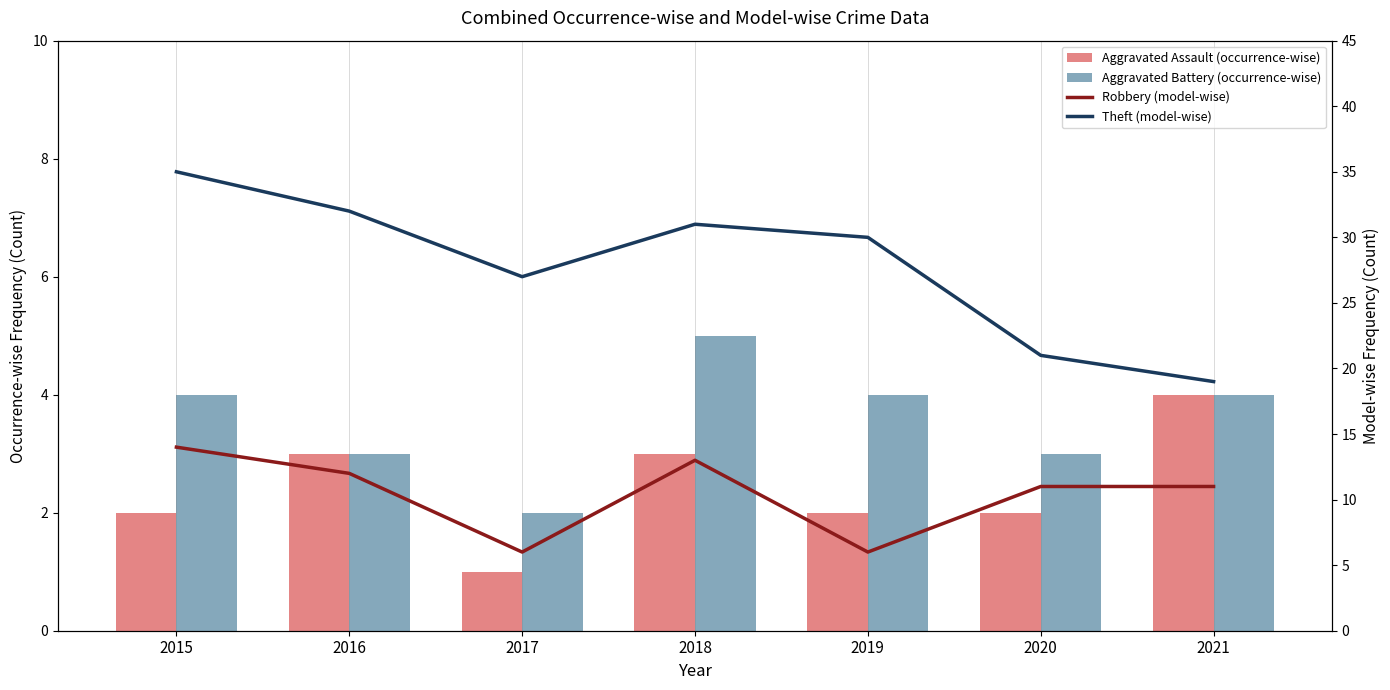

True or false: Aggravated Assault has a value of 1 at 2020.

False